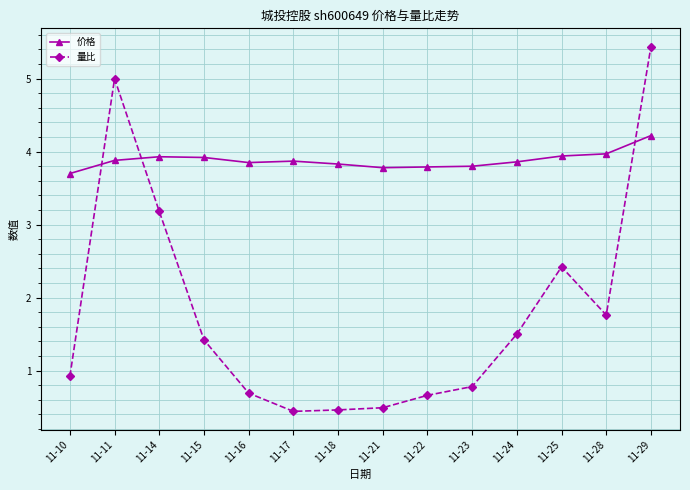

At which label does 量比 first exceed 1?

11-11